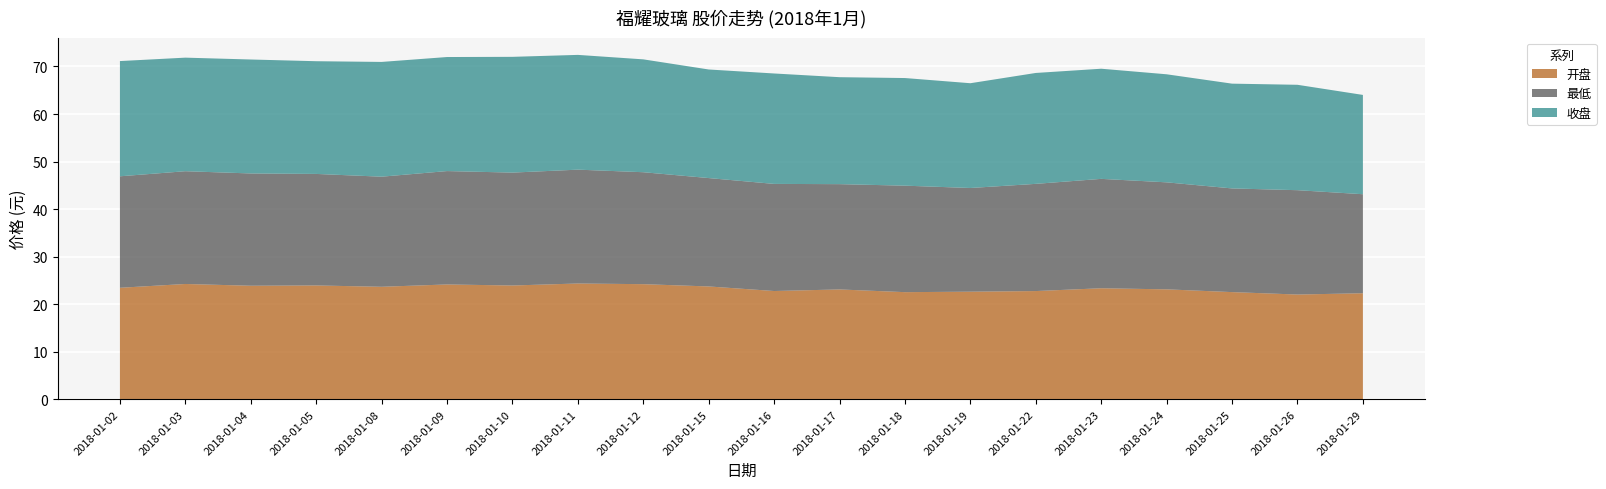

Reading right to left, extract all data points from this chart.

开盘: 2018-01-29=22.3	2018-01-26=22.0	2018-01-25=22.5	2018-01-24=23.1	2018-01-23=23.4	2018-01-22=22.8	2018-01-19=22.6	2018-01-18=22.5	2018-01-17=23.1	2018-01-16=22.8	2018-01-15=23.7	2018-01-12=24.2	2018-01-11=24.4	2018-01-10=23.9	2018-01-09=24.1	2018-01-08=23.7	2018-01-05=23.9	2018-01-04=23.9	2018-01-03=24.2	2018-01-02=23.4
最低: 2018-01-29=20.8	2018-01-26=21.9	2018-01-25=21.8	2018-01-24=22.5	2018-01-23=23.0	2018-01-22=22.6	2018-01-19=21.8	2018-01-18=22.4	2018-01-17=22.1	2018-01-16=22.5	2018-01-15=22.8	2018-01-12=23.6	2018-01-11=23.9	2018-01-10=23.8	2018-01-09=23.9	2018-01-08=23.2	2018-01-05=23.5	2018-01-04=23.6	2018-01-03=23.7	2018-01-02=23.4
收盘: 2018-01-29=20.9	2018-01-26=22.2	2018-01-25=22.0	2018-01-24=22.7	2018-01-23=23.2	2018-01-22=23.3	2018-01-19=22.0	2018-01-18=22.6	2018-01-17=22.5	2018-01-16=23.2	2018-01-15=22.8	2018-01-12=23.7	2018-01-11=24.1	2018-01-10=24.4	2018-01-09=24.0	2018-01-08=24.1	2018-01-05=23.7	2018-01-04=24.0	2018-01-03=23.9	2018-01-02=24.2